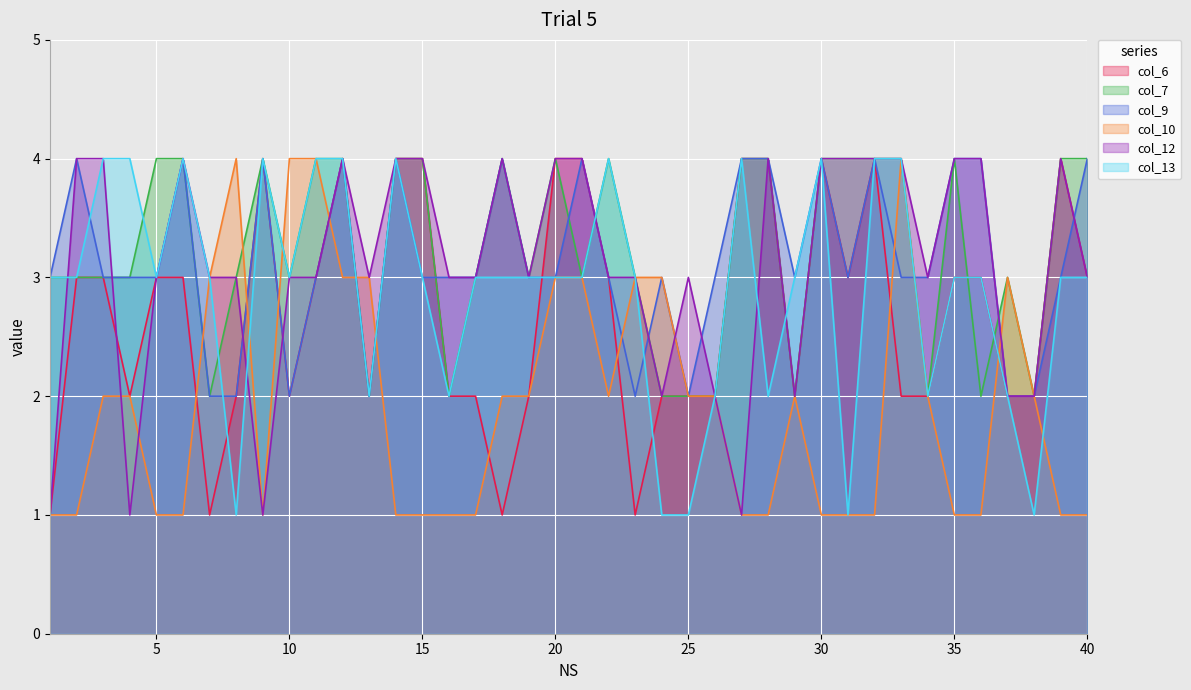

What is the difference between the maximum and minimum values in the col_12 series?

3